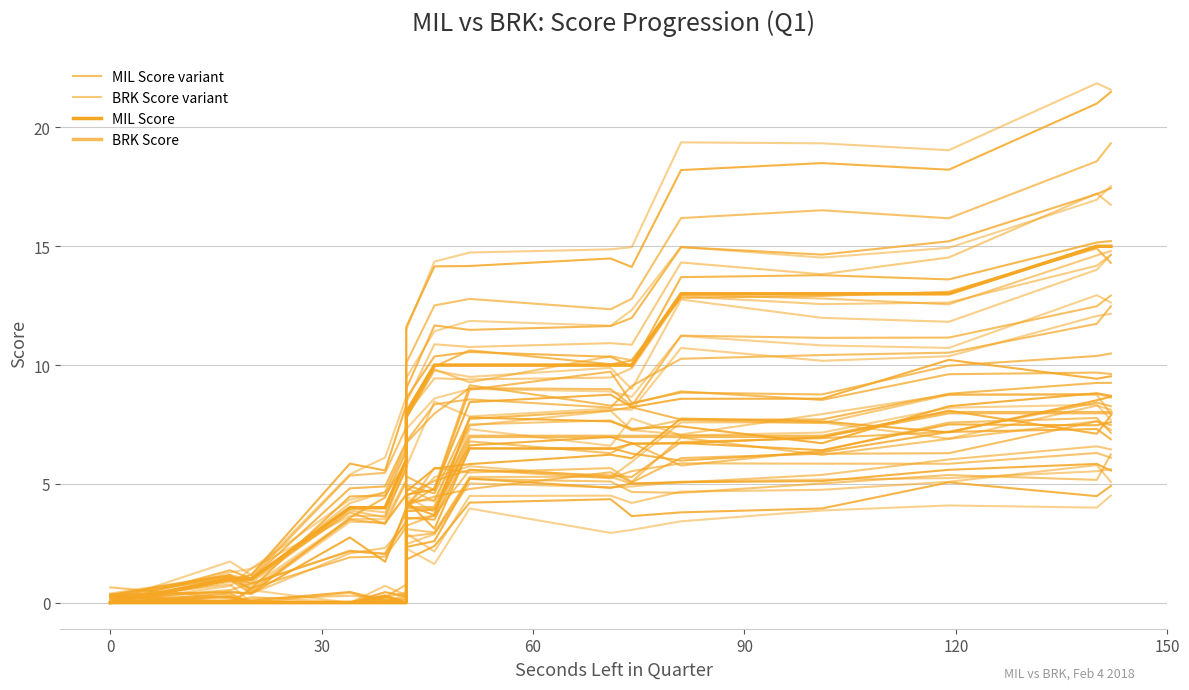

True or false: BRK Score has more than 0 points higher than both neighbors.

False